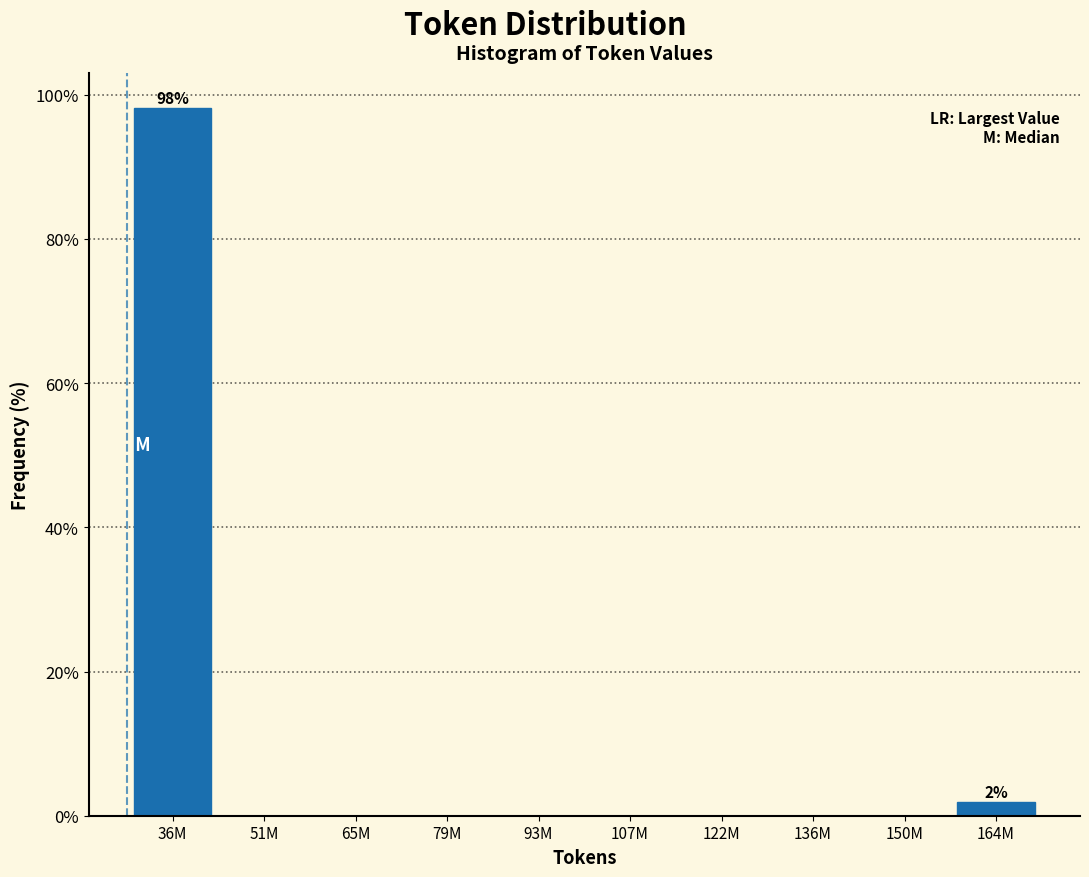

Reading left to right, list all the values displayed in this chart.

36M=98.1	51M=0.0	65M=0.0	79M=0.0	93M=0.0	107M=0.0	122M=0.0	136M=0.0	150M=0.0	164M=1.9